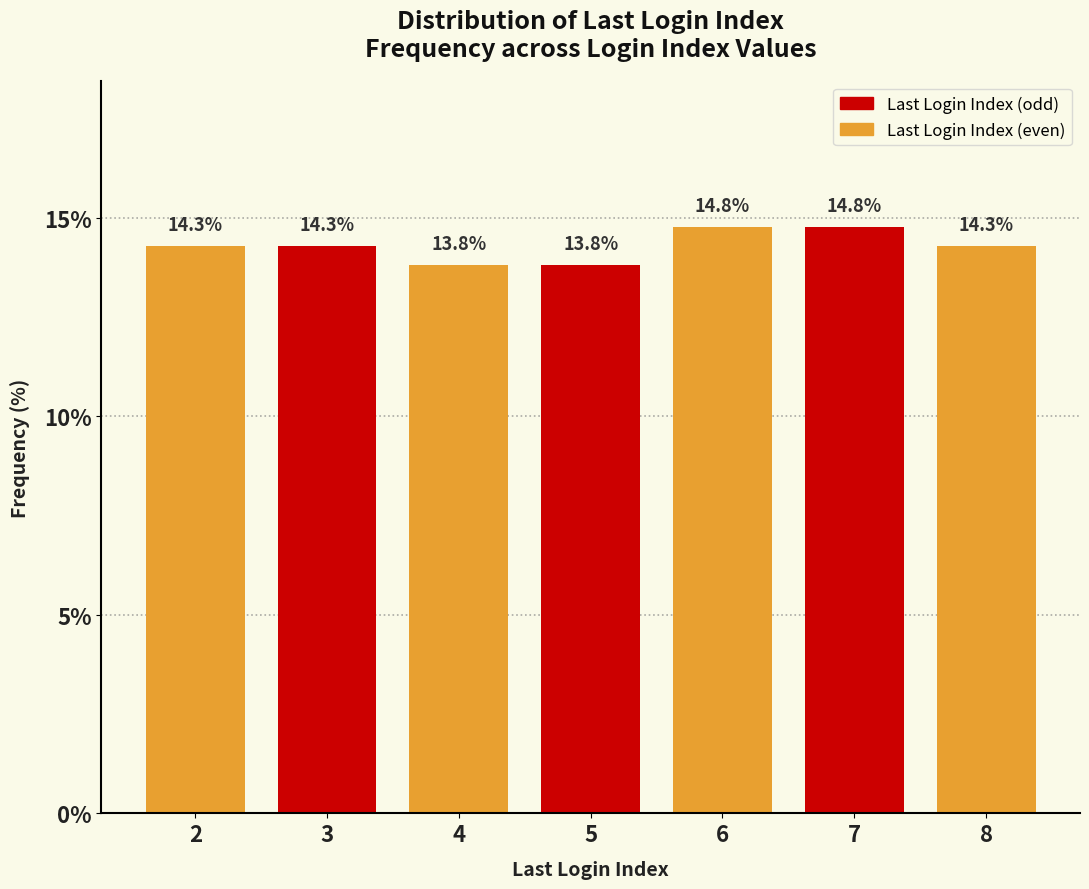

Reading right to left, what are all the values shown in this chart?

14.3	14.8	14.8	13.8	13.8	14.3	14.3